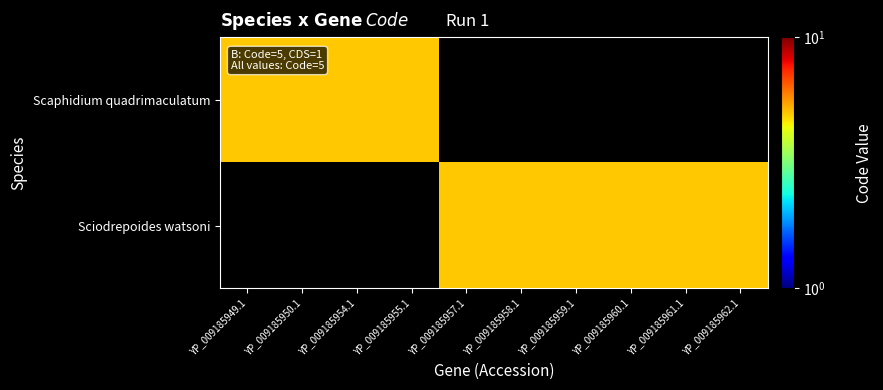

How many data points does each series have?

10